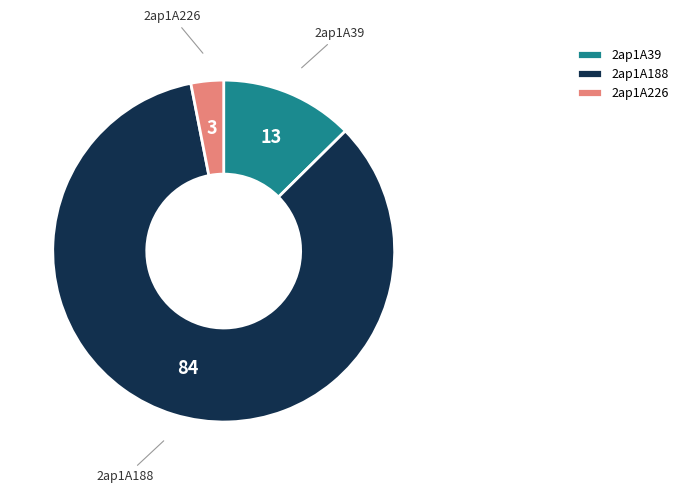

Which category accounts for the majority?

2ap1A188